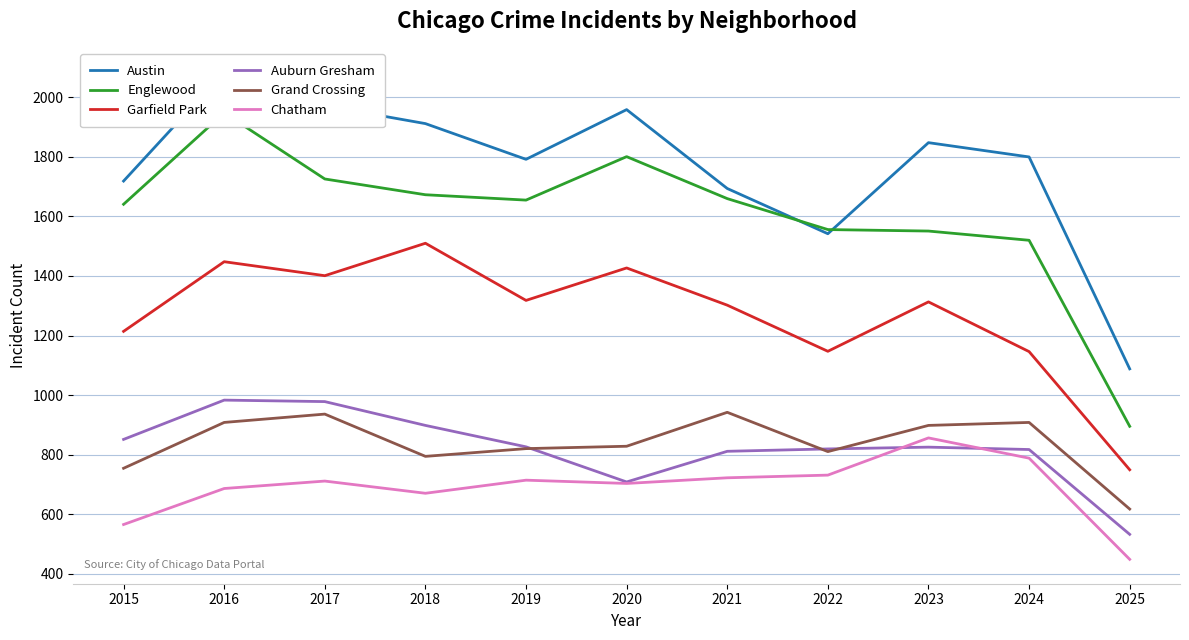

What is the greatest value displayed?

2086